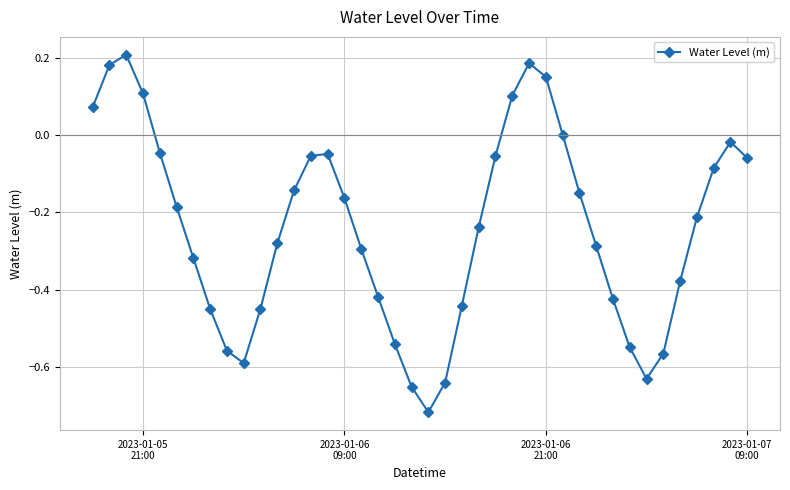

How many lines are shown in the chart?

1